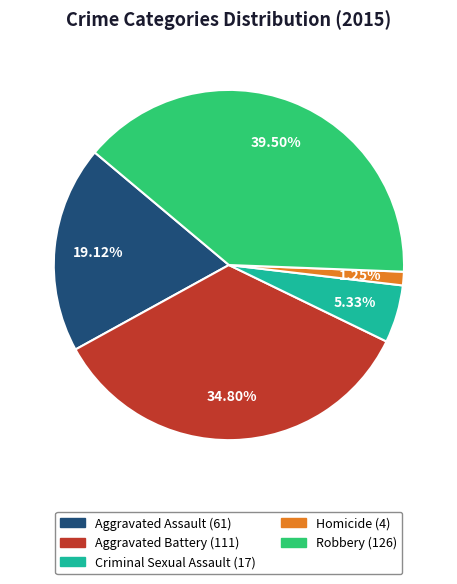

Count the number of slices in the pie.

5